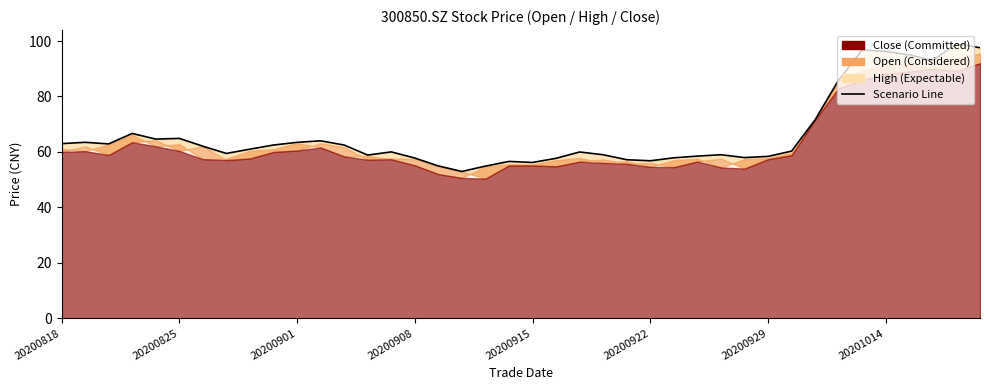

Does the chart display data point markers on the line(s)?

No